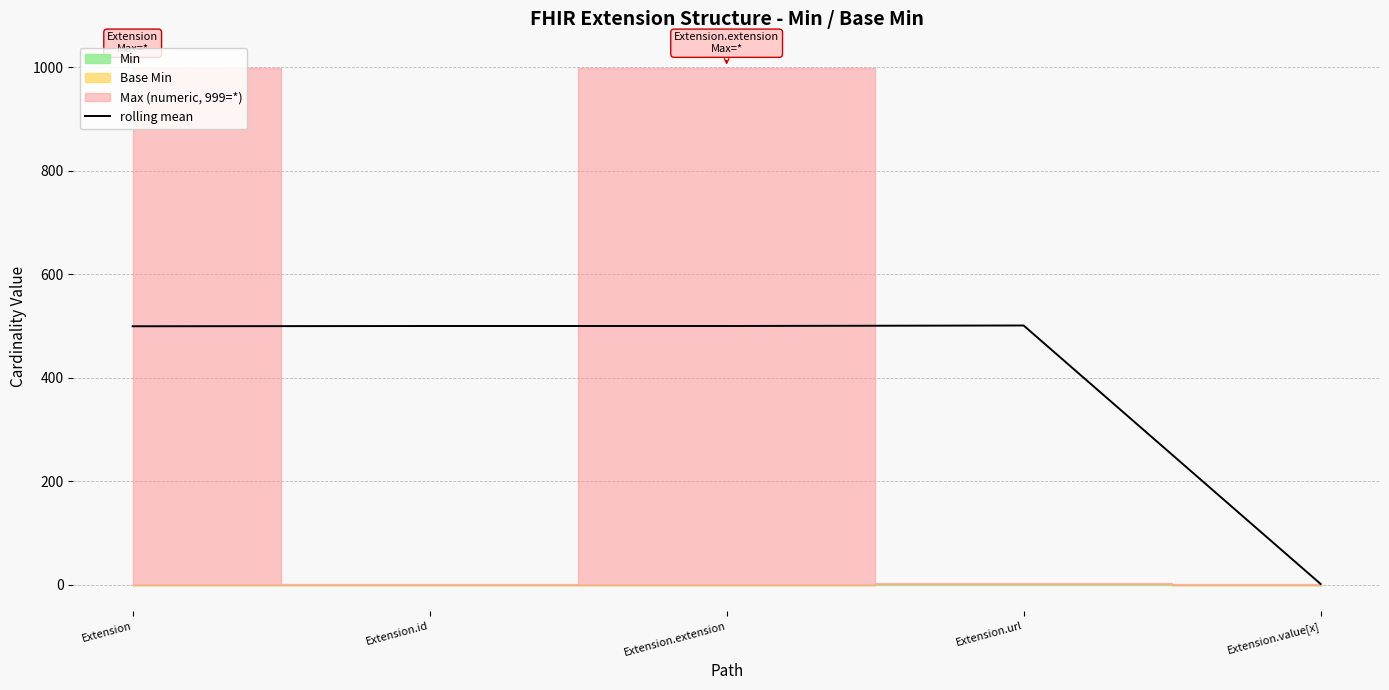

What is the maximum value shown in the chart?

501.0